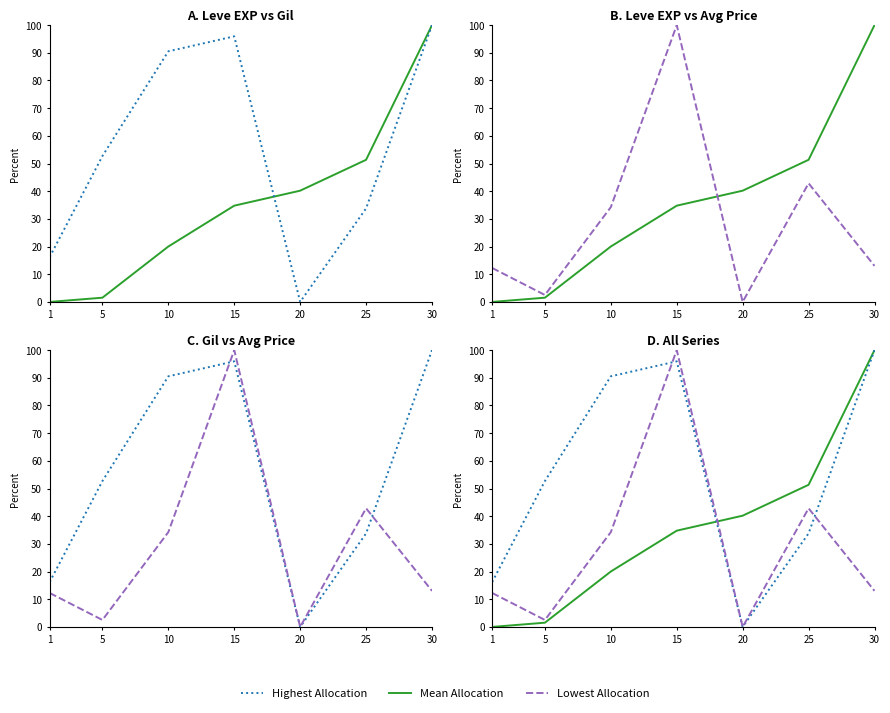

What is the sum of the Lowest Allocation values at 30 and 10?

47.3